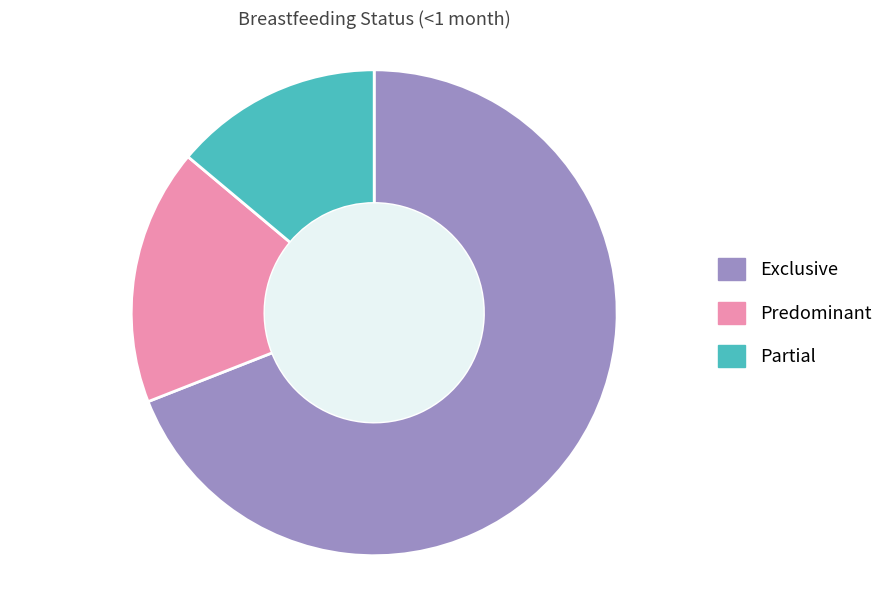

How many slices are in this pie chart?

3